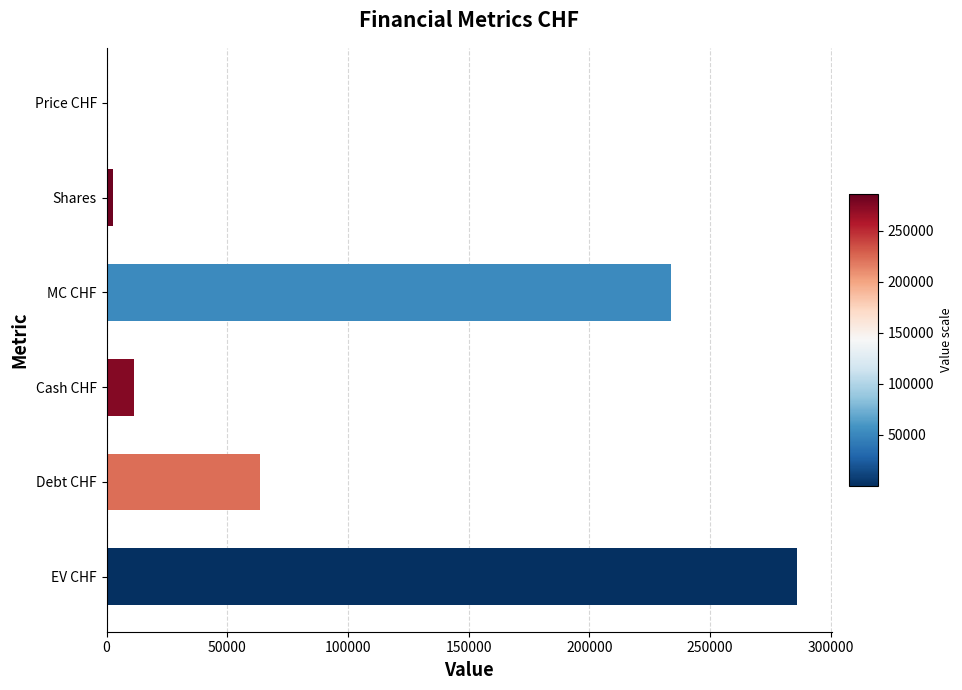

Which has a higher value, Shares or EV CHF?

EV CHF